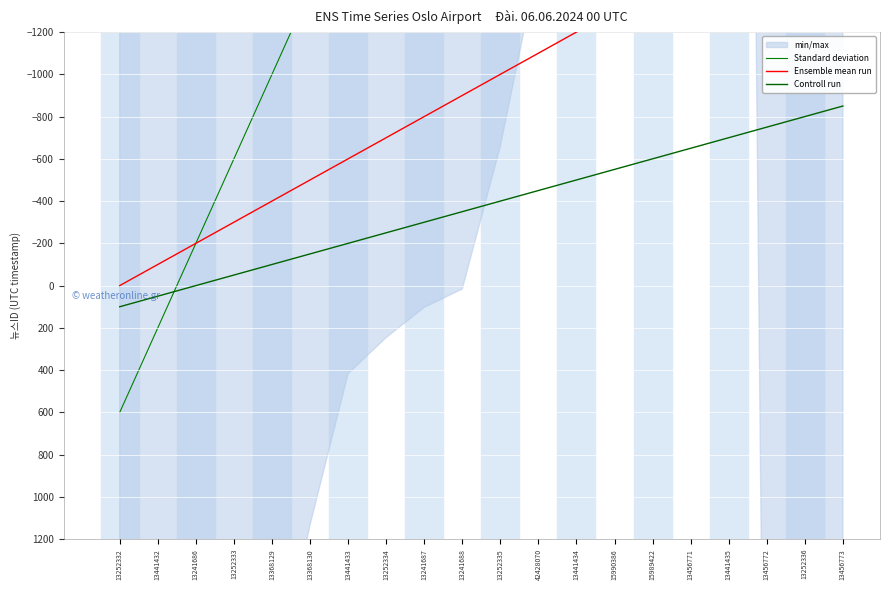

How many positive values does the Controll run series have?

2